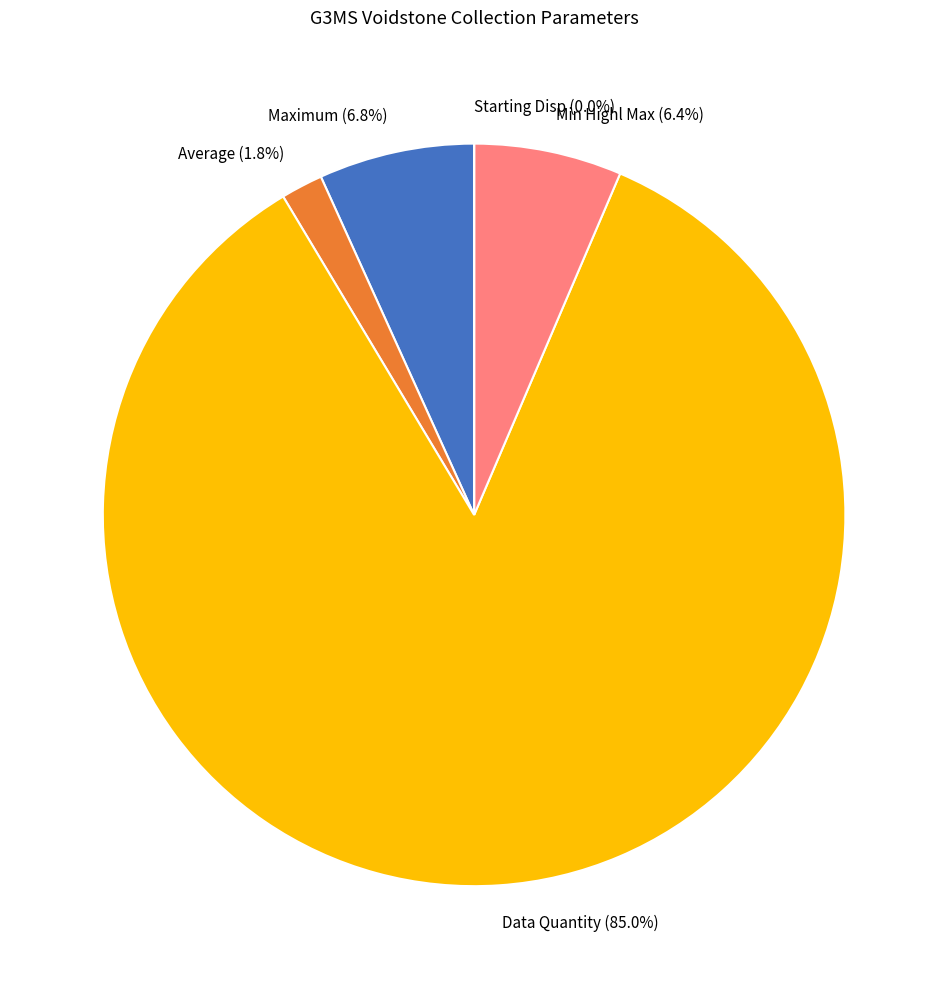

Which category has the biggest portion of the pie?

Data Quantity